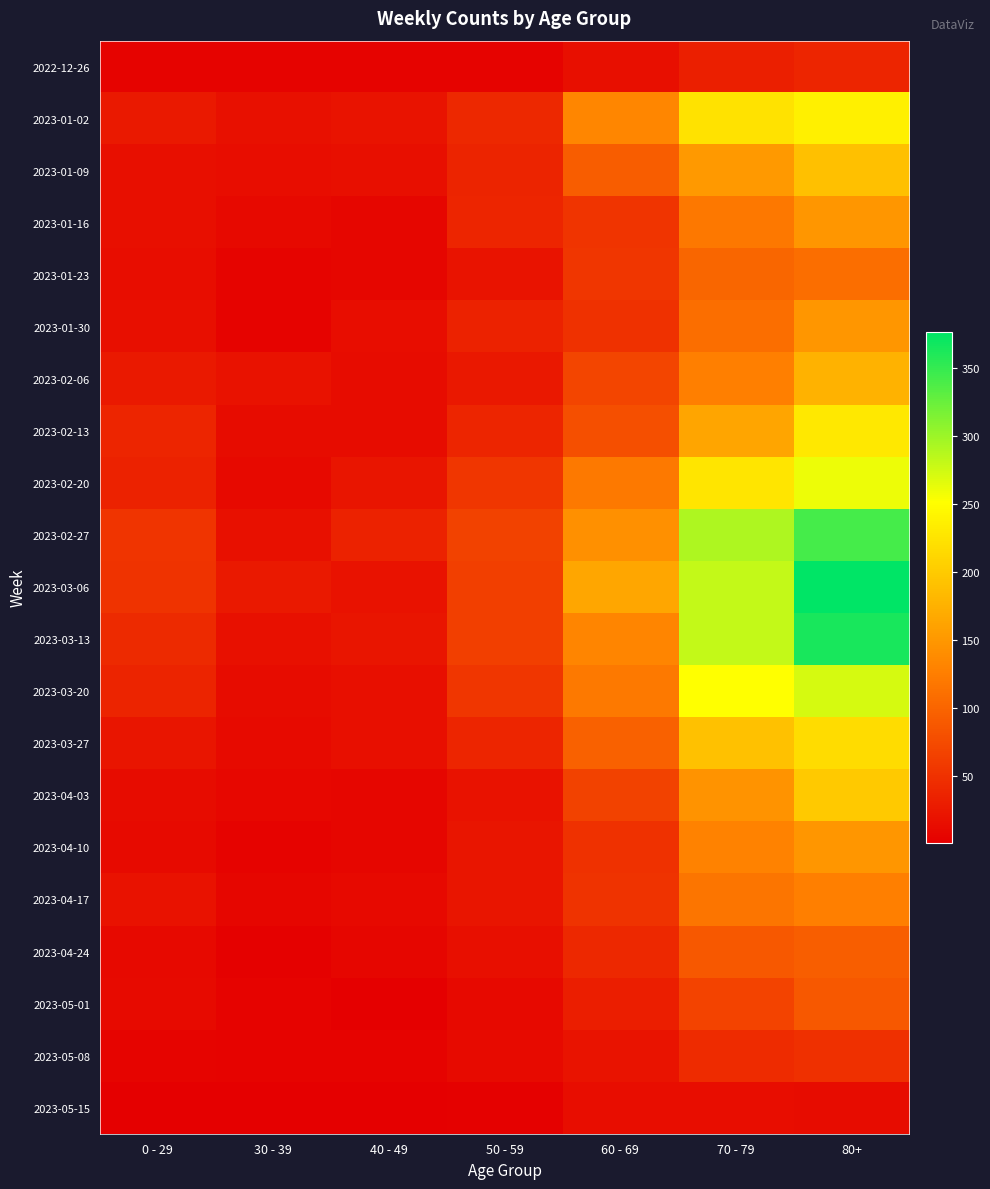

At how many categories does at least one series exceed 291?

1